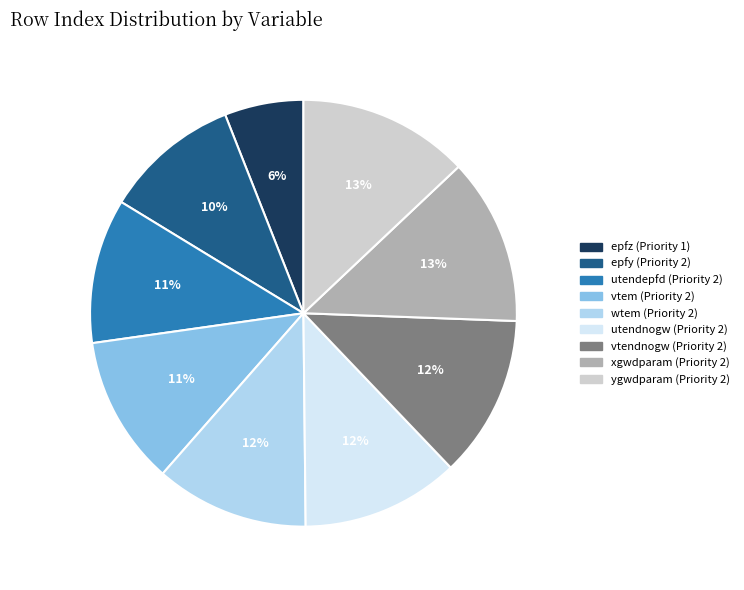

Approximately how many times larger is the value at utendnogw (Priority 2) compared to wtem (Priority 2)?

1.0